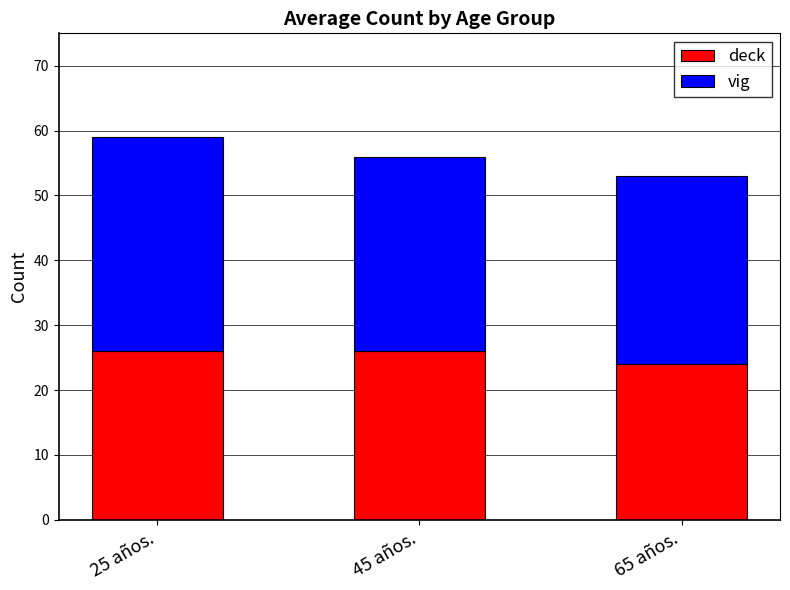

True or false: deck has a value of 24 at 65 años..

True